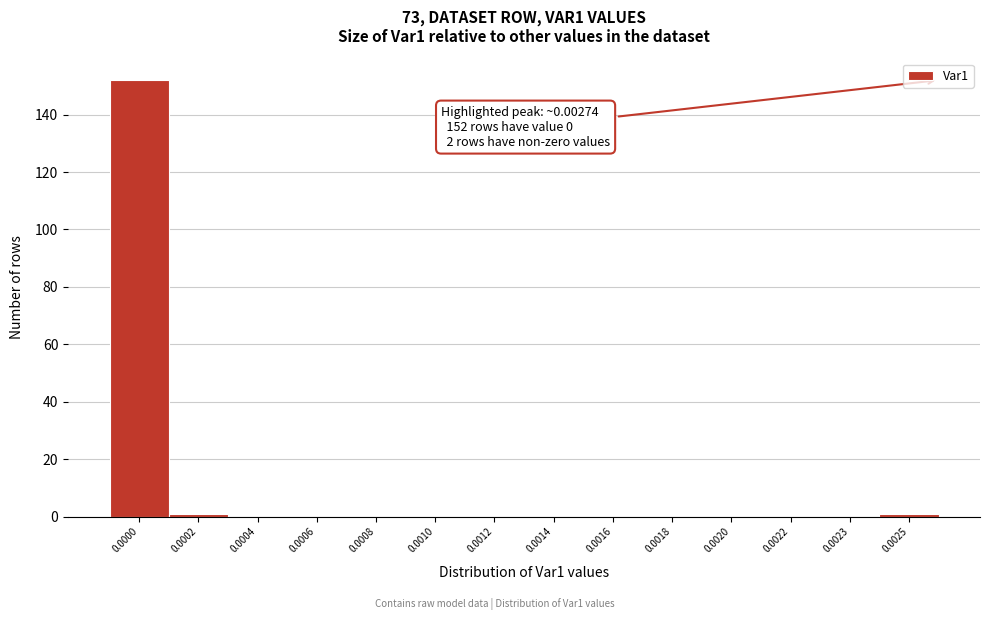

Reading right to left, extract all data points from this chart.

0.0025=1	0.0023=0	0.0022=0	0.0020=0	0.0018=0	0.0016=0	0.0014=0	0.0012=0	0.0010=0	0.0008=0	0.0006=0	0.0004=0	0.0002=1	0.0000=152